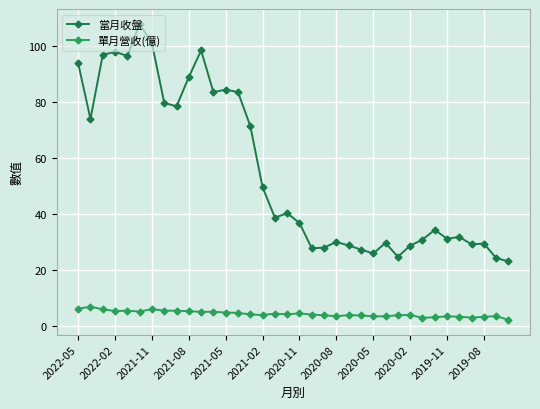

What is the average value of the 單月營收(億) series?

4.5